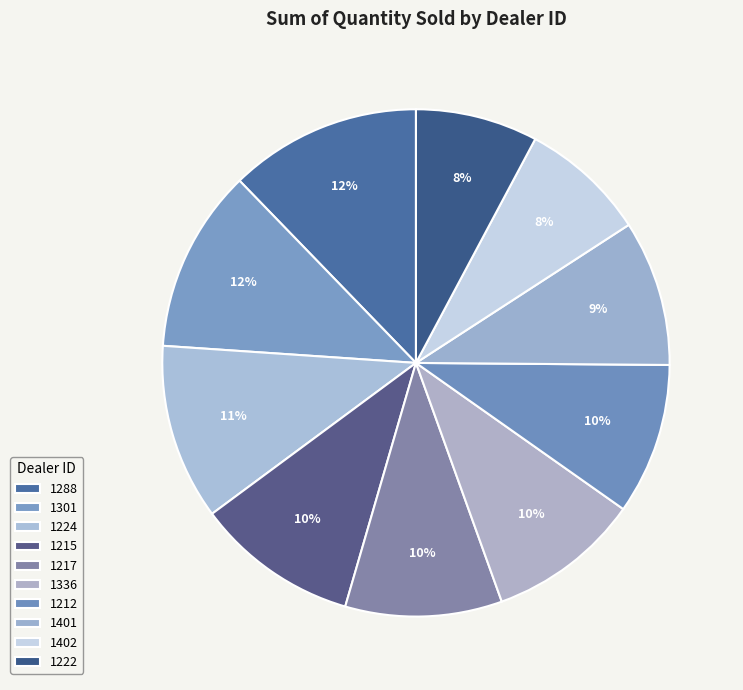

Does any single category account for the majority?

No